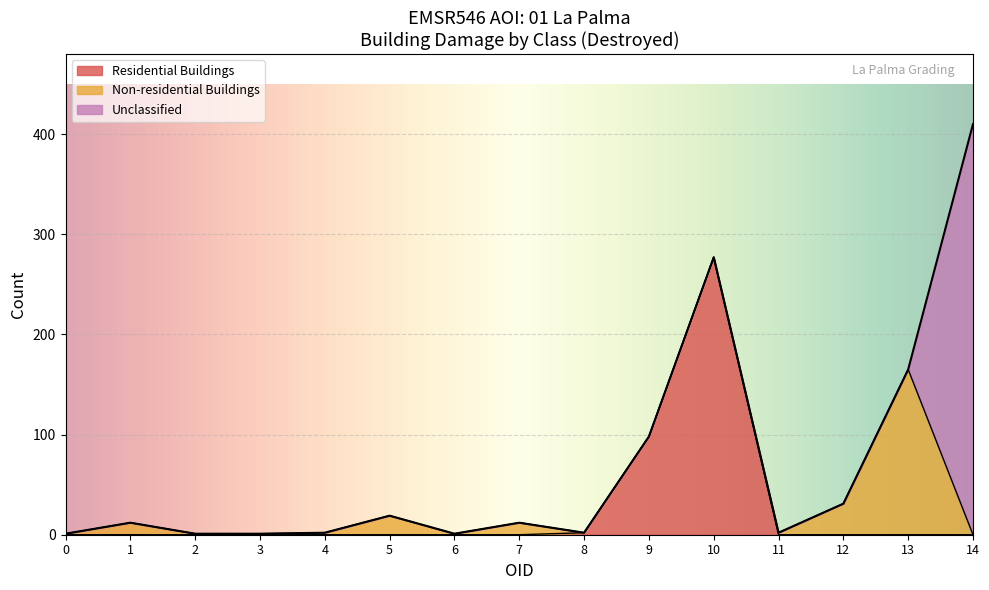

What is the maximum value for Residential Buildings?

277